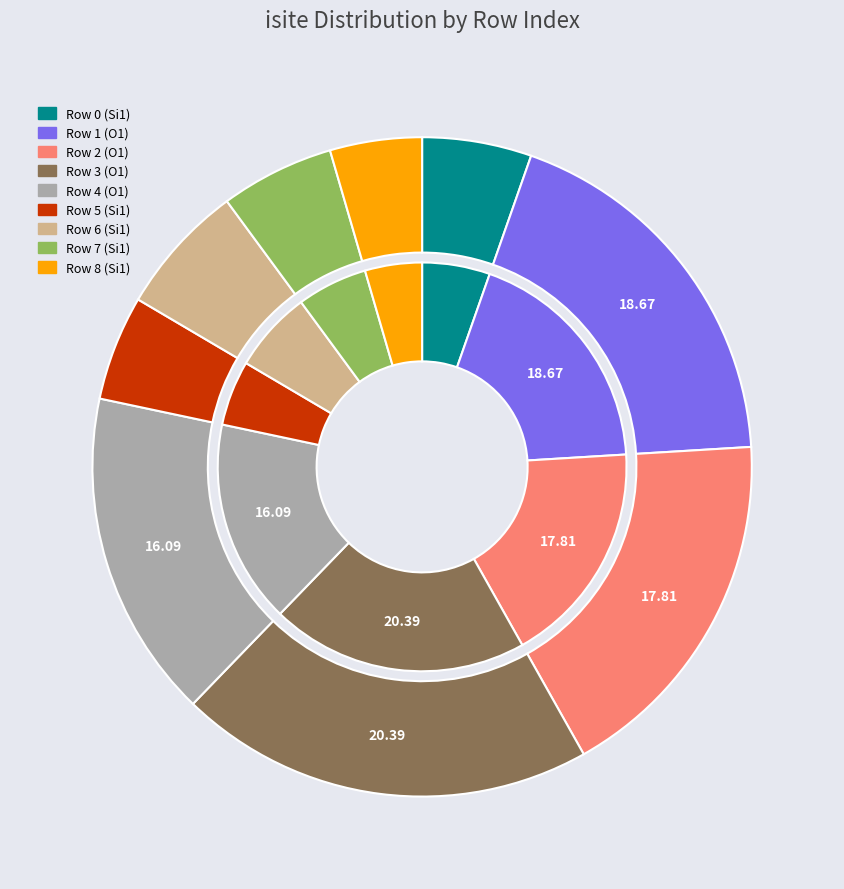

What is the change in value from 0 to 1?

+62